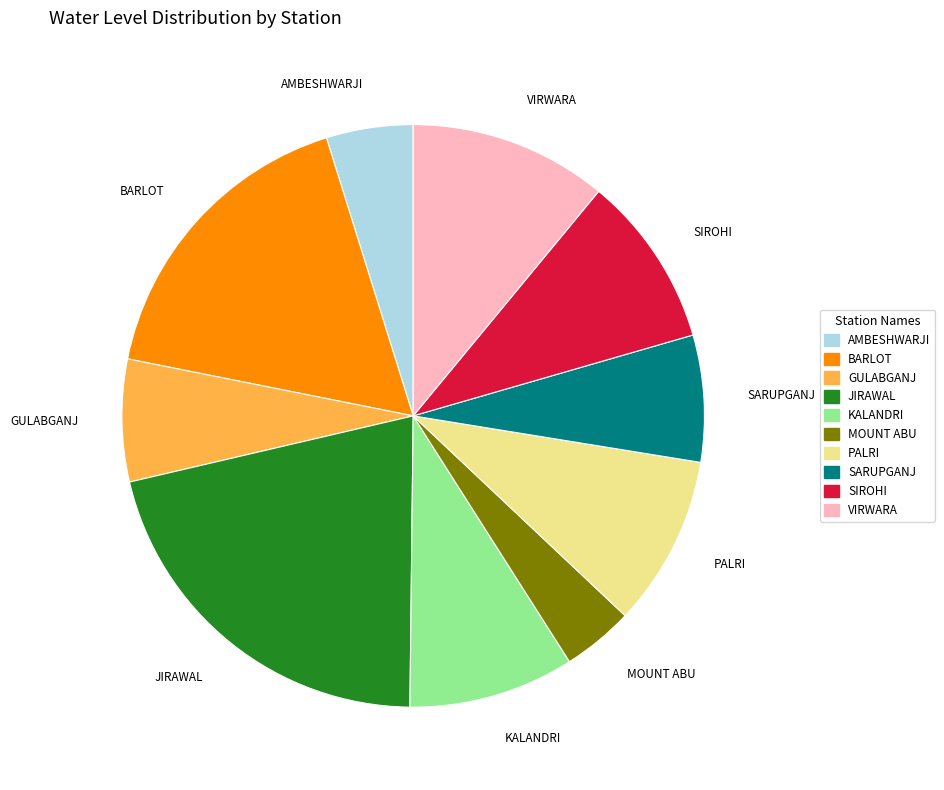

Between JIRAWAL and SARUPGANJ, which is larger?

JIRAWAL